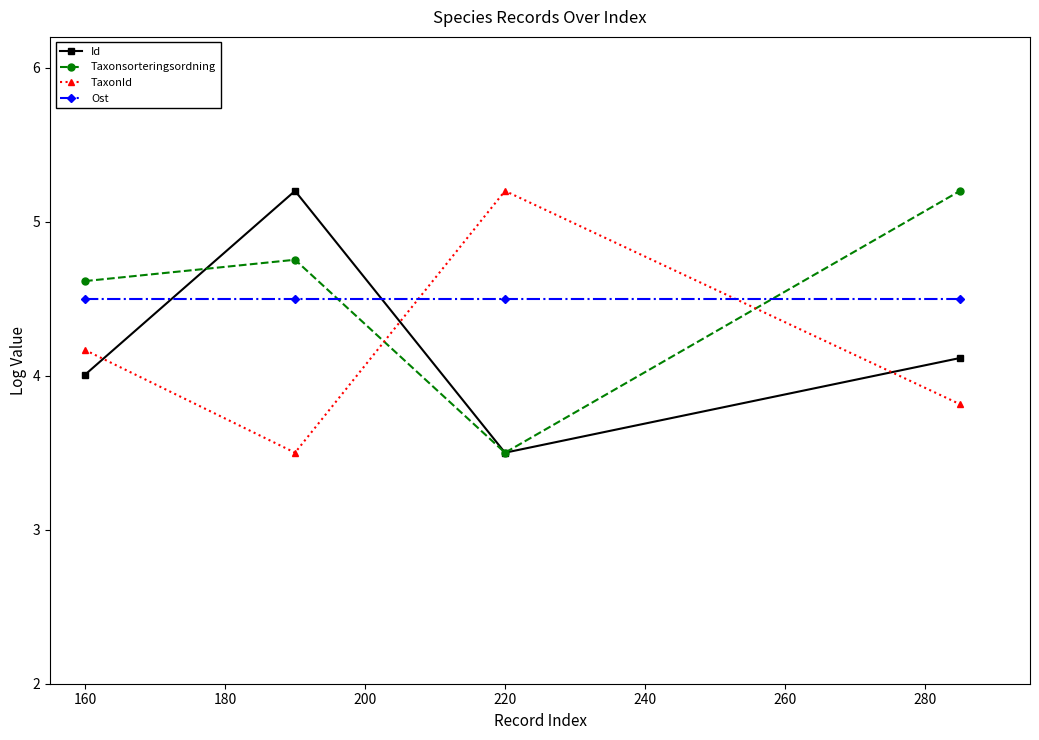

How many interior local valleys does the TaxonId series have?

1